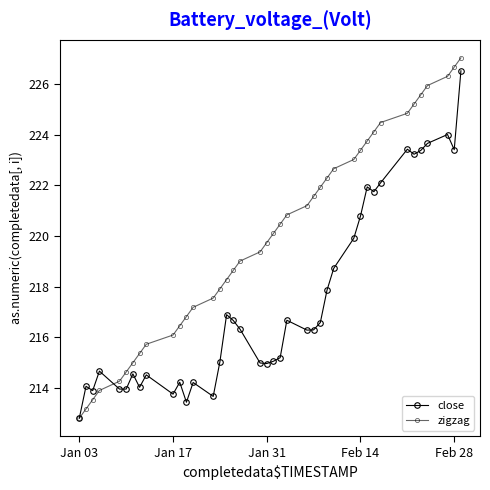

How many values in the close series are below 216?

19